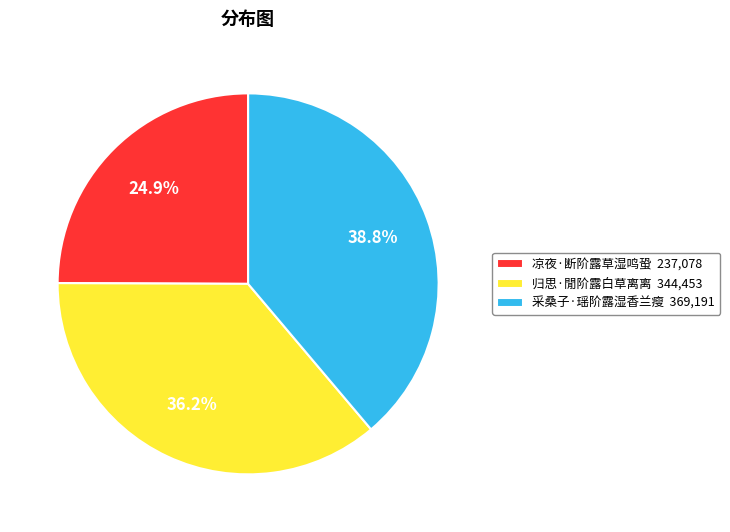

What percentage is the 凉夜·断阶露草湿鸣蛩 slice, to the nearest percent?

25%